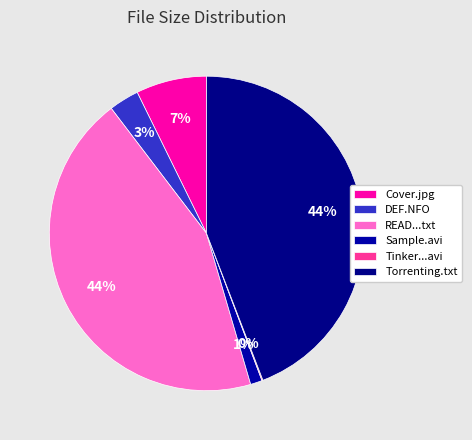

Does Sample.avi represent more than half of the total?

No